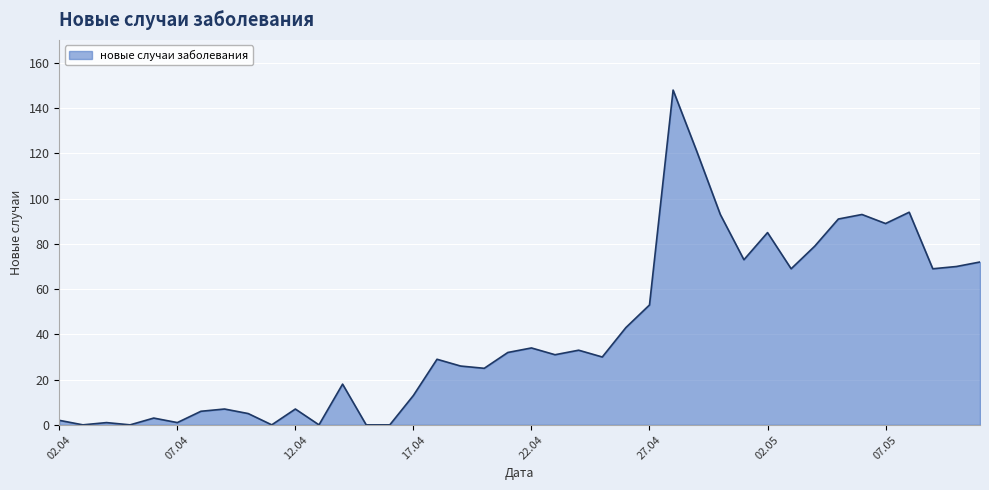

What is the greatest value displayed?

148